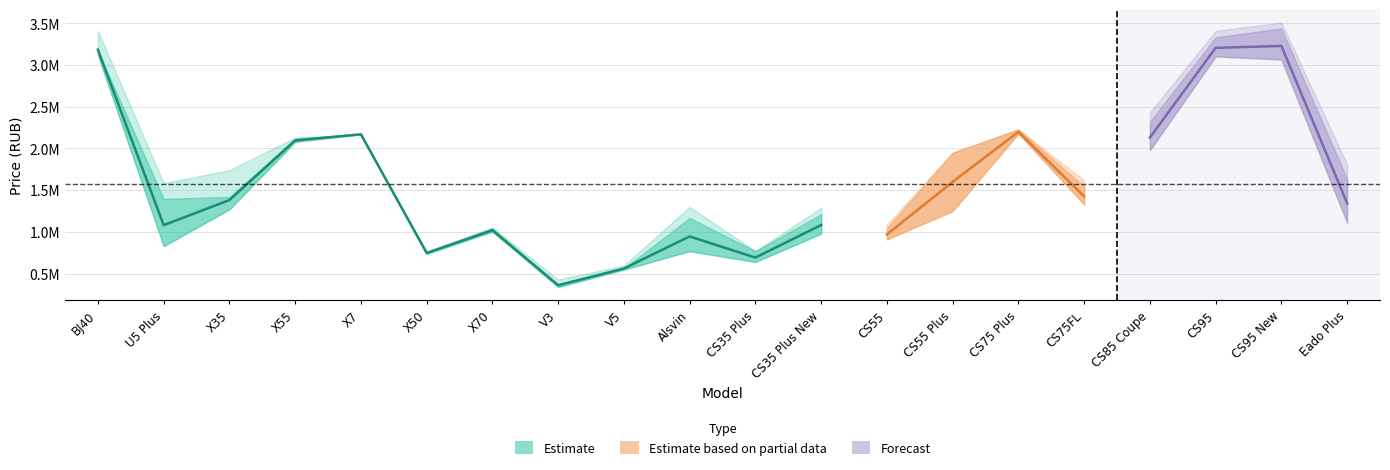

What is the average value of the autotumen.ru_price series?

1637660